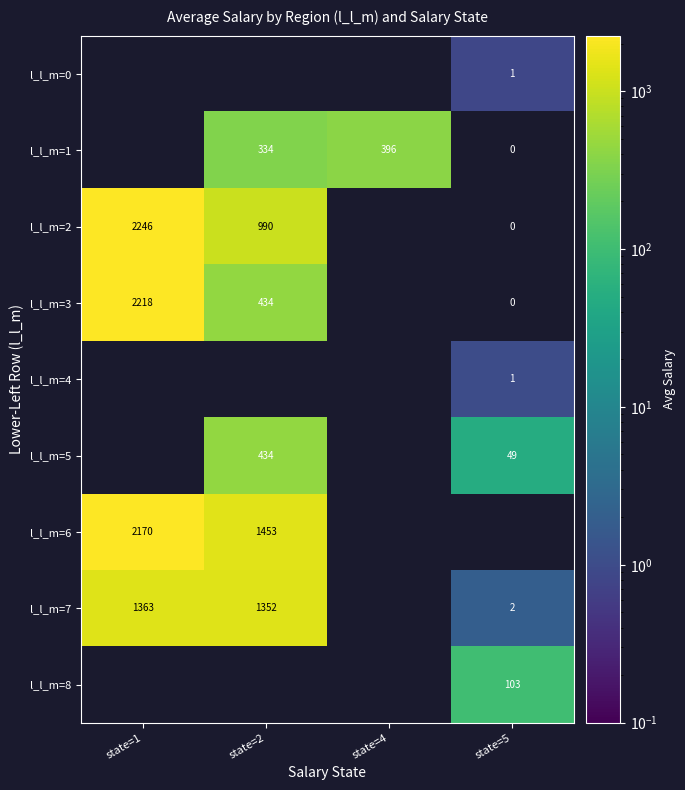

Count the l_l_m=5 values in the range 433 to 434.

1